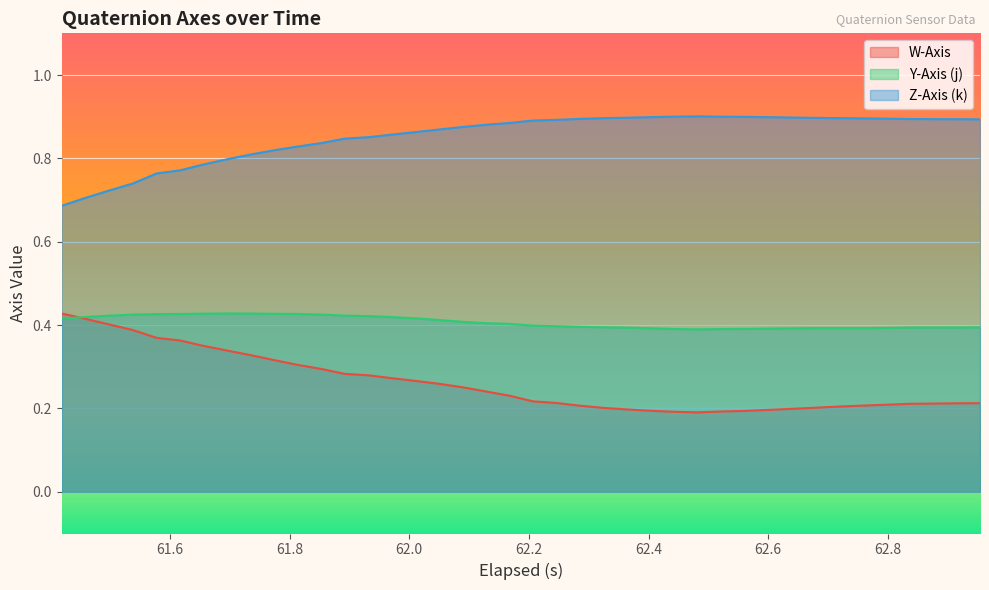

True or false: Y-Axis (j) and Z-Axis (k) cross at least once.

False